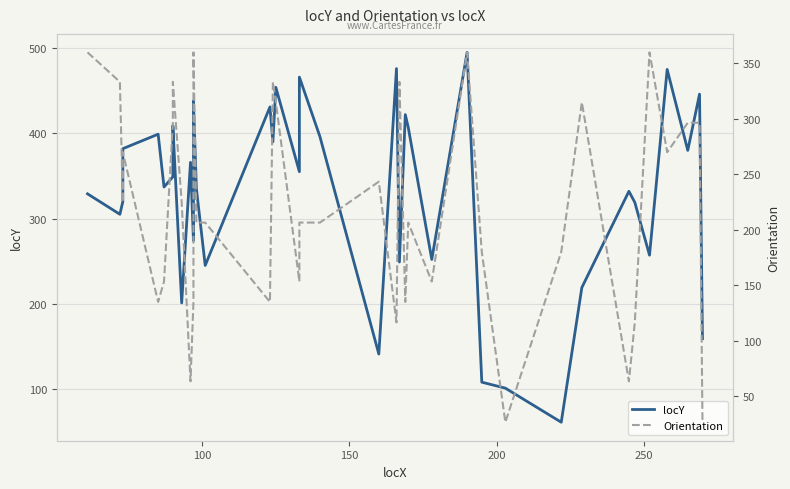

How many data points in Orientation are above 206?

23